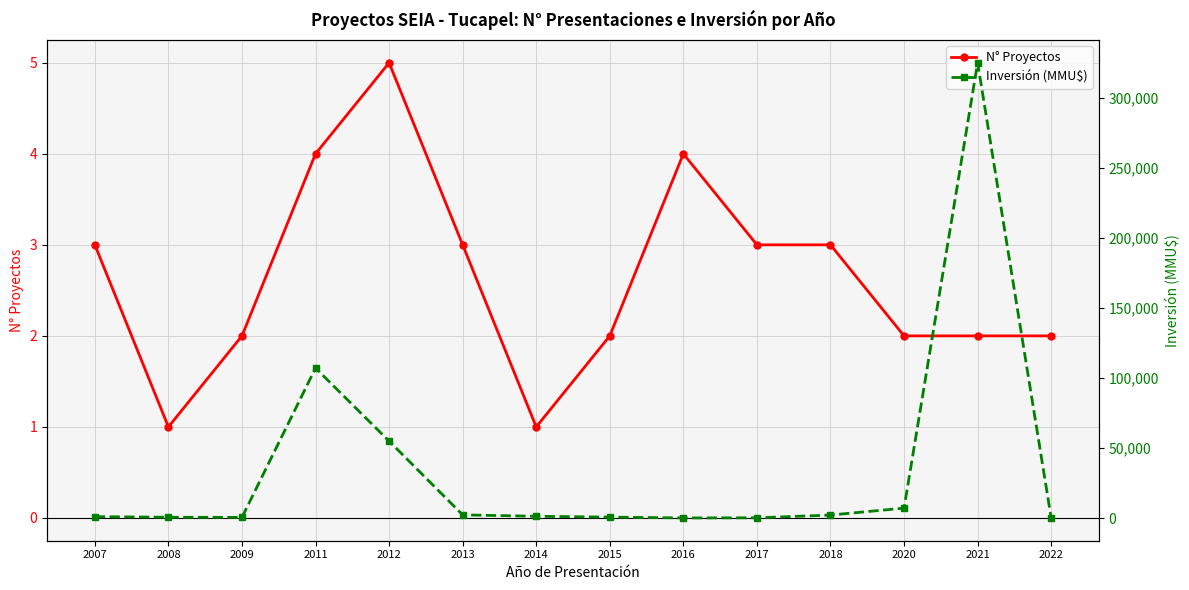

What value does the N° Proyectos series have at 2015?

2